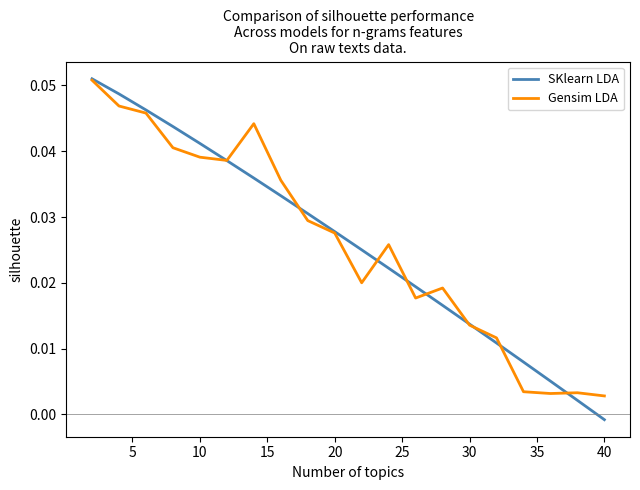

Which series has the largest range (max minus min)?

SKlearn LDA